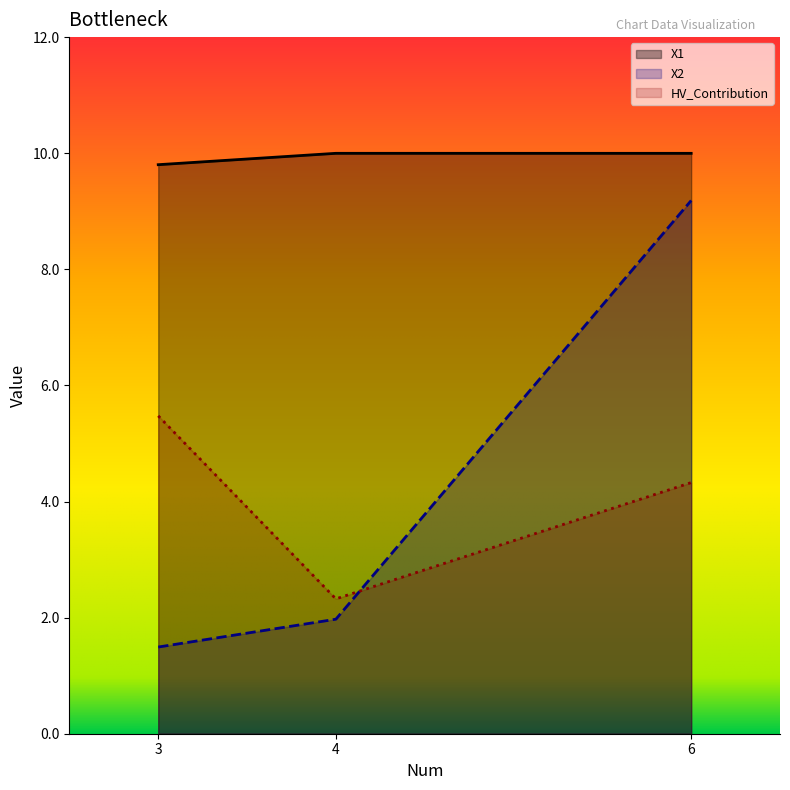

What are all the series names shown in the legend?

X1, X2, HV_Contribution